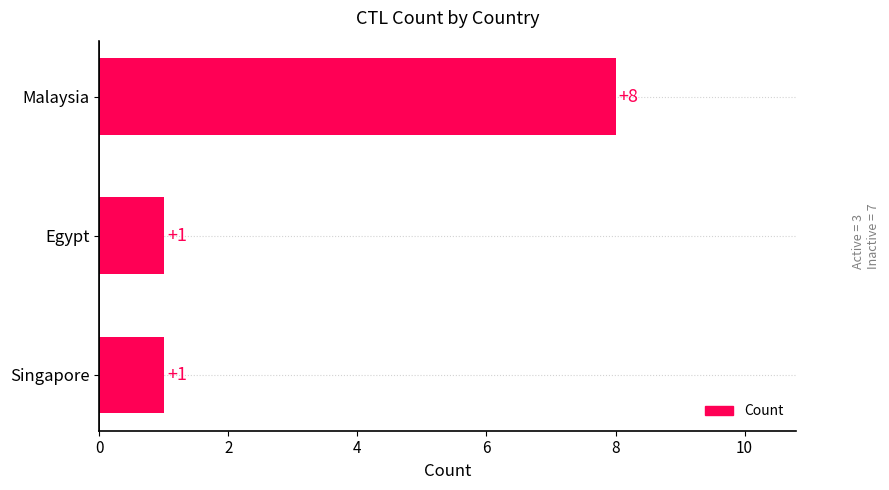

What is the sum of all values?

10